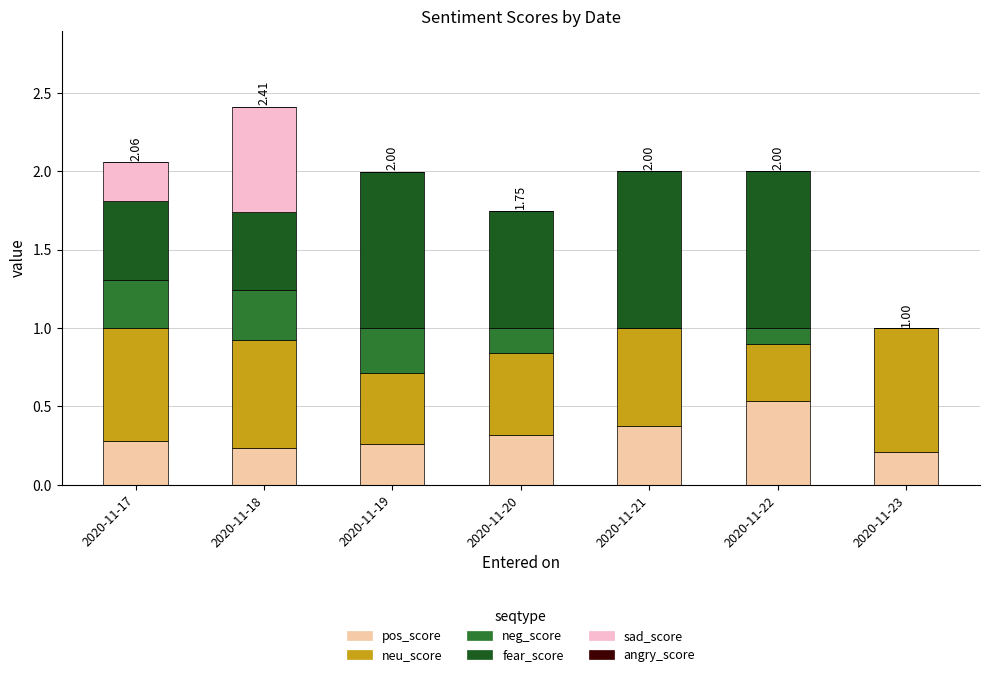

At which category is the sum across all series the highest?

2020-11-18